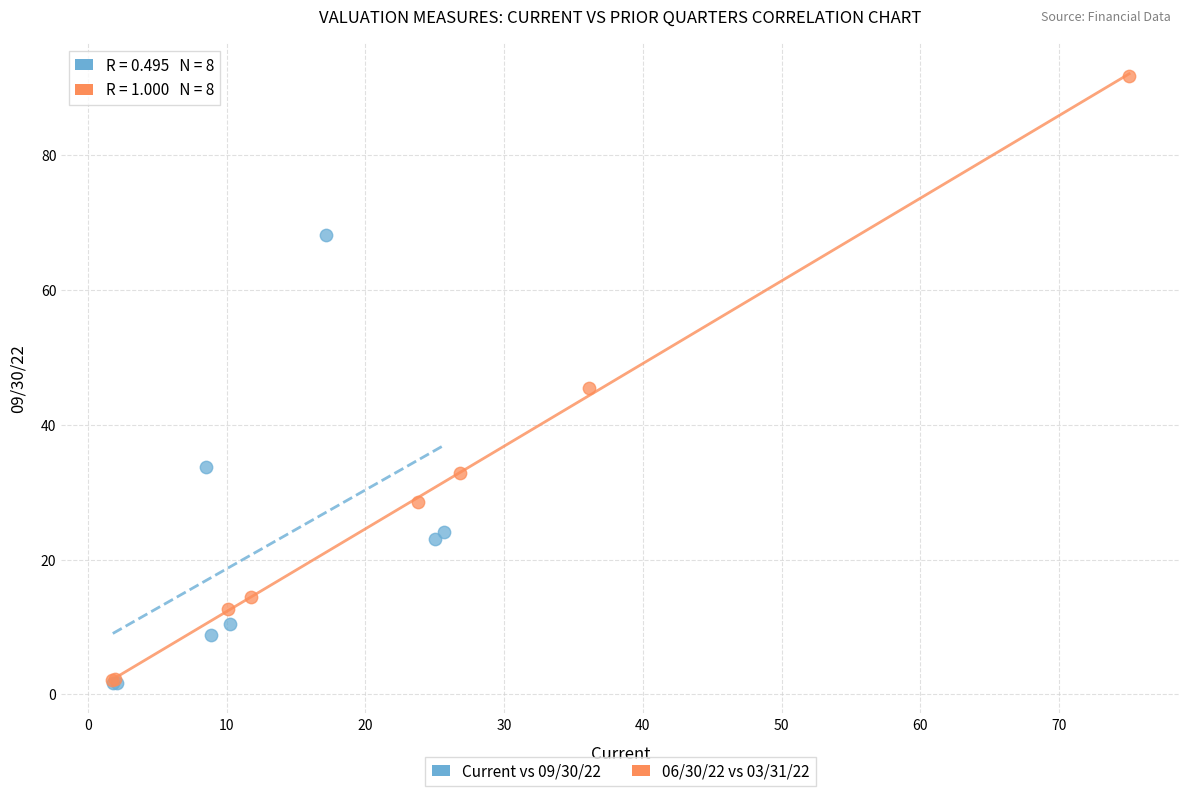

Which series has the widest spread of Y values?

06/30/22 vs 03/31/22